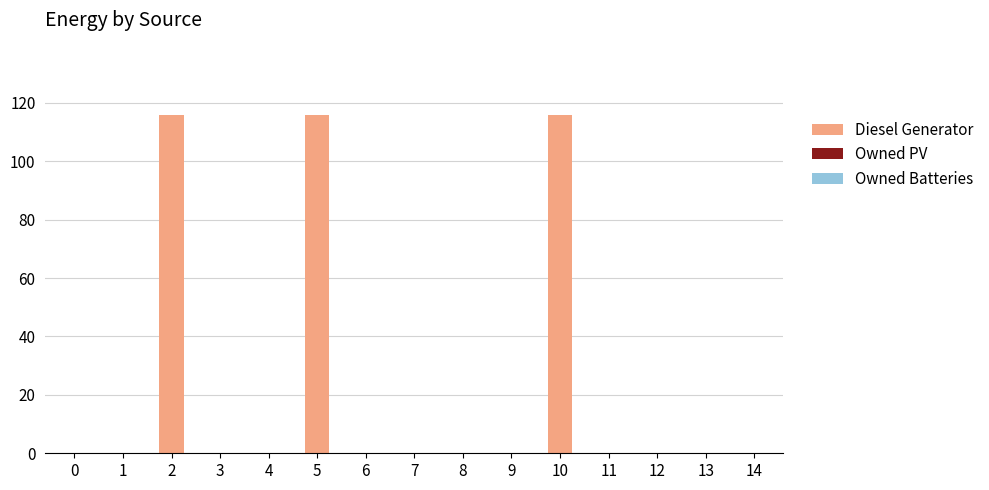

Reading right to left, transcribe all the data shown in this chart.

14=0	13=0	12=0	11=0	10=116	9=0	8=0	7=0	6=0	5=116	4=0	3=0	2=116	1=0	0=0